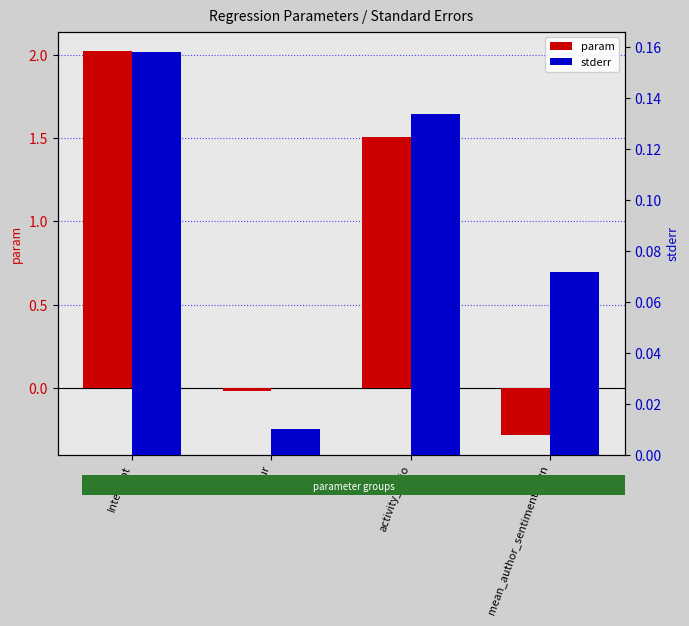

Does the chart contain stacked bars?

No